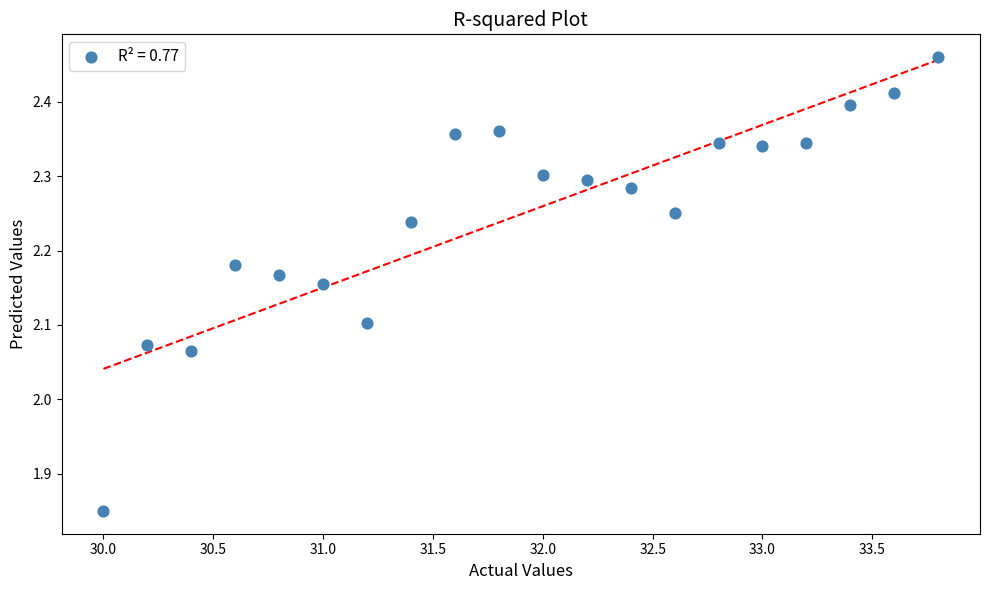

What is the range of Y values (max minus min)?

0.6